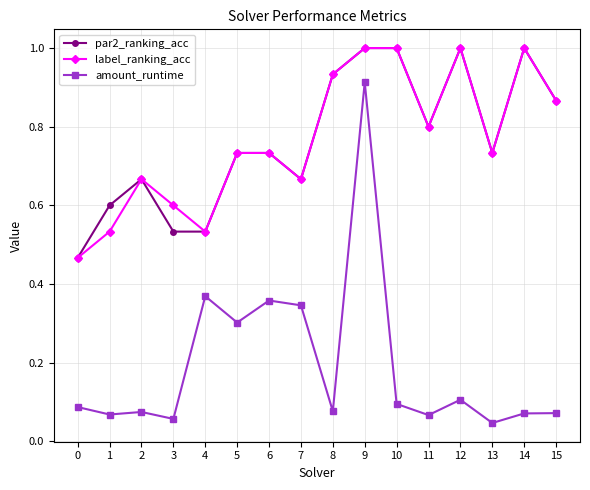

At which category is the sum across all series the highest?

9